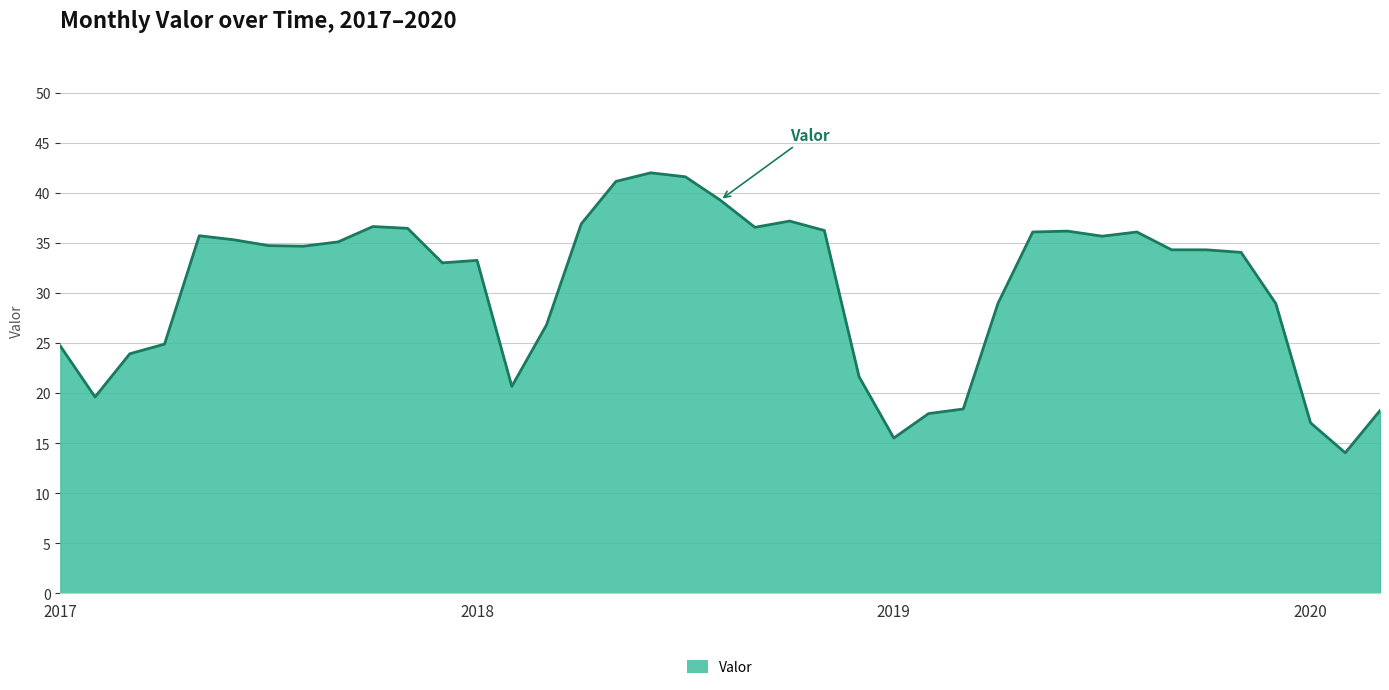

What is the difference between the maximum and minimum values?

28.0